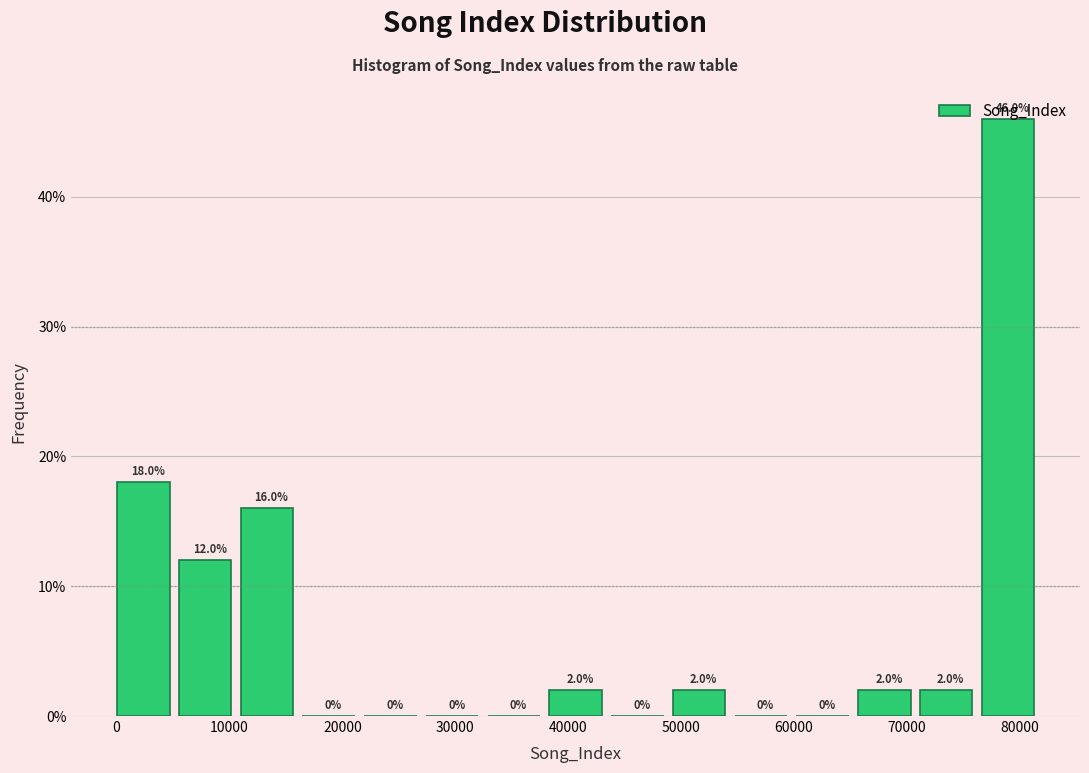

Reading left to right, transcribe this chart: for each bar, give the range it covers on the x-axis and its height. The bar edges are not printed on the chart, so give them approximately, as read against the axis.

0 to 6000: 18.0
6000 to 11000: 12.0
11000 to 16000: 16.0
16000 to 22000: 0.0
22000 to 27000: 0.0
27000 to 33000: 0.0
33000 to 38000: 0.0
38000 to 44000: 2.0
44000 to 49000: 0.0
49000 to 55000: 2.0
55000 to 60000: 0.0
60000 to 66000: 0.0
66000 to 71000: 2.0
71000 to 77000: 2.0
77000 to 82000: 46.0